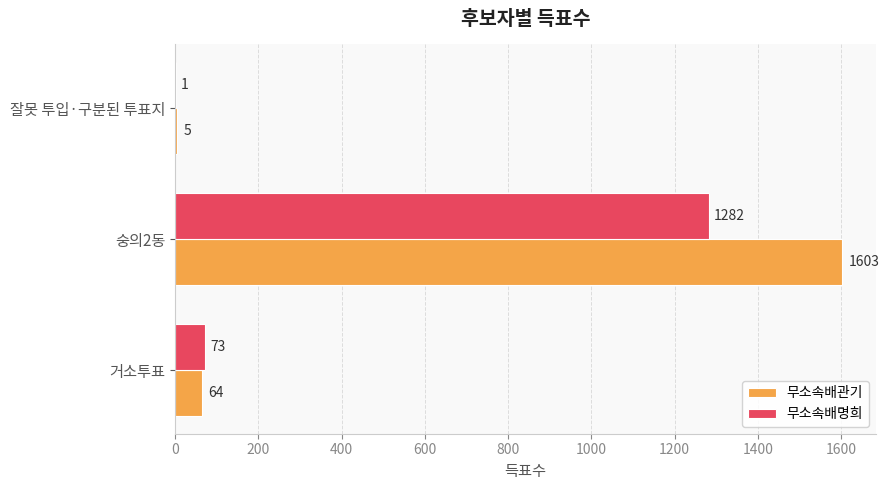

Count the number of categories in the chart.

3